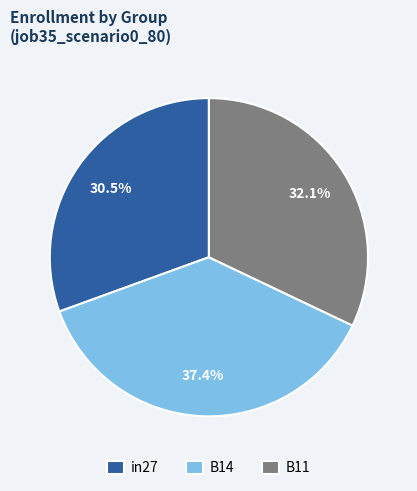

To the nearest percent, what is the average slice percentage?

33%